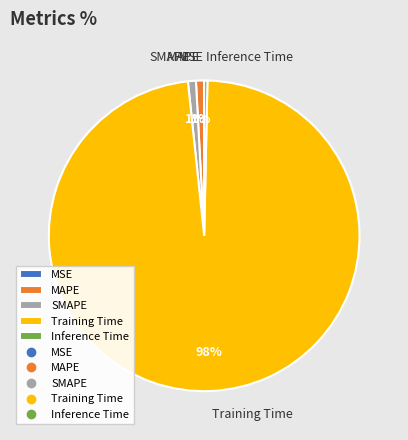

Which slice is the largest?

Training Time